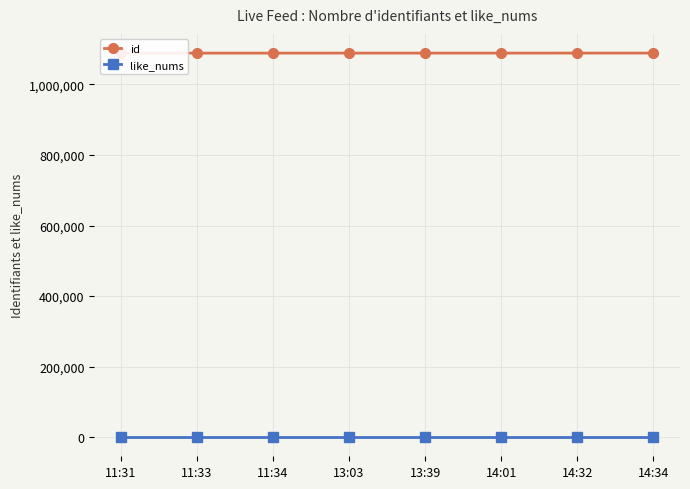

Which series has the largest total across all categories?

id